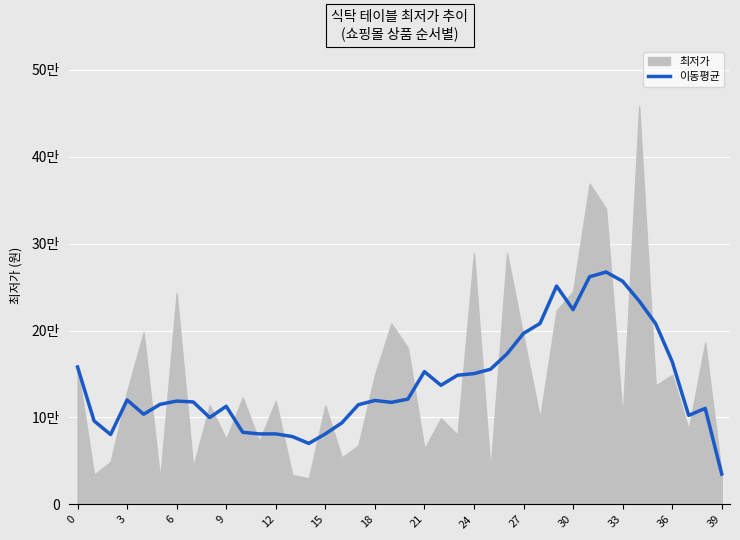

Count the number of categories in the chart.

40